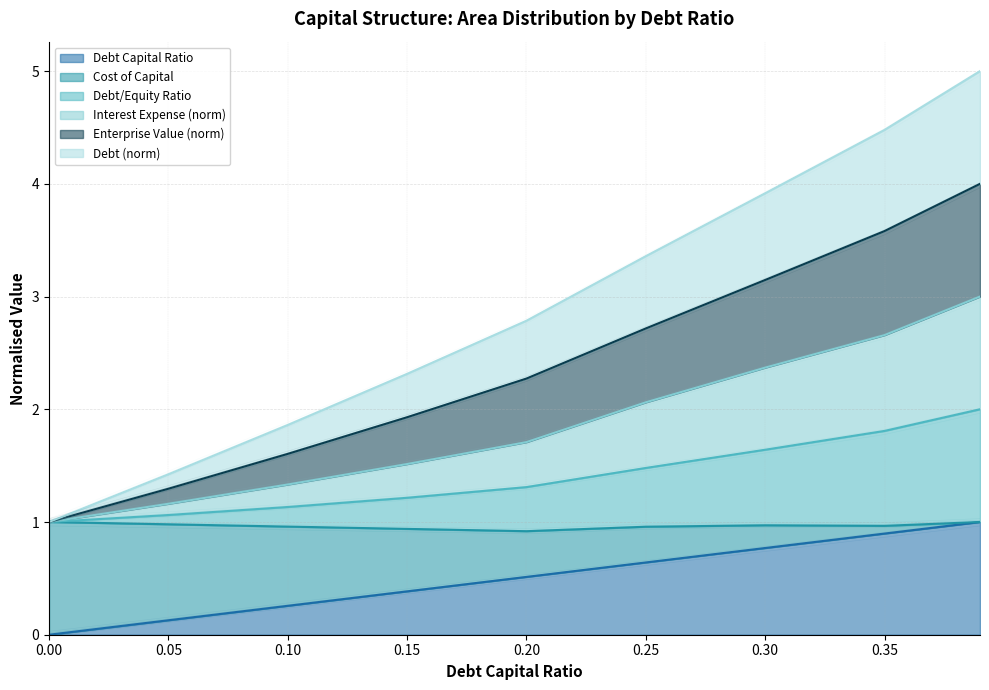

At which category is the sum across all series the highest?

0.39